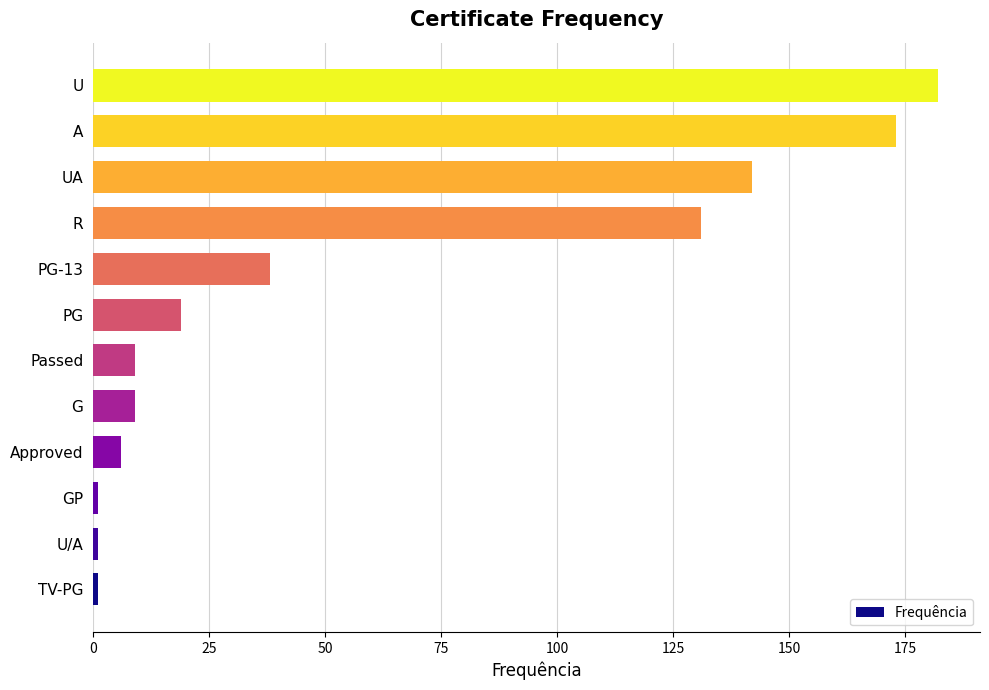

The chart shows a value of 38 at PG-13. True or false?

True